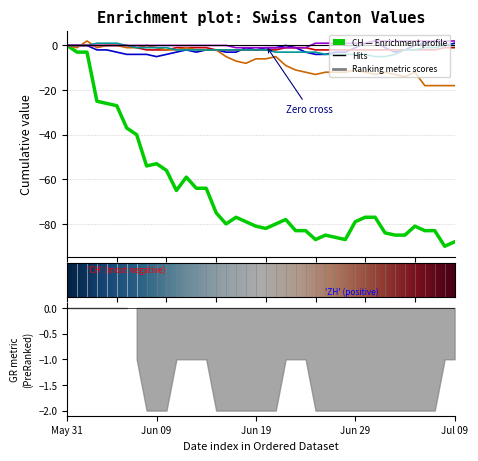

Does the chart display data point markers on the line(s)?

No